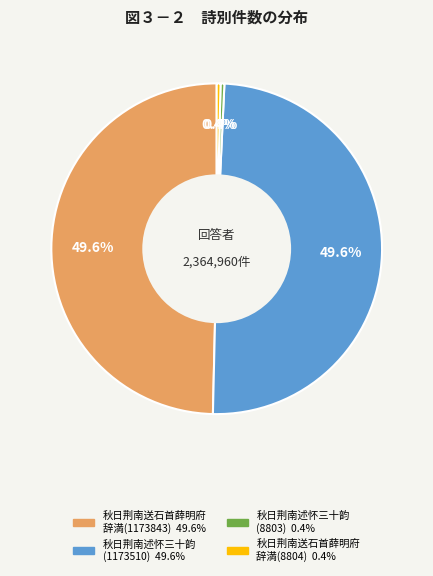

How many segments does this pie chart have?

4